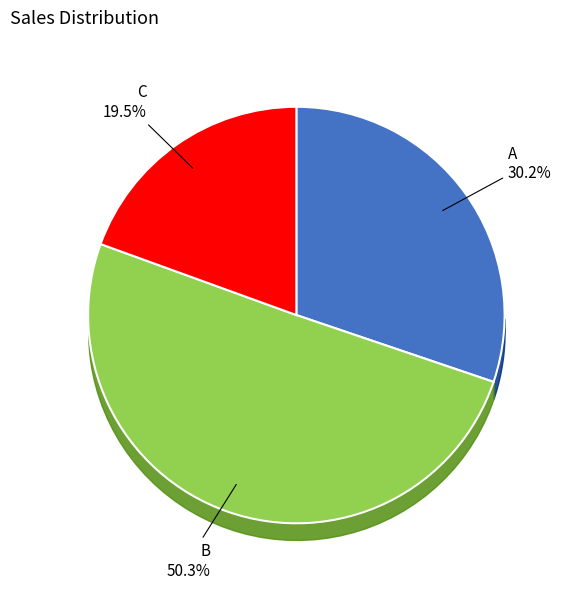

What is the largest slice in the pie chart?

B